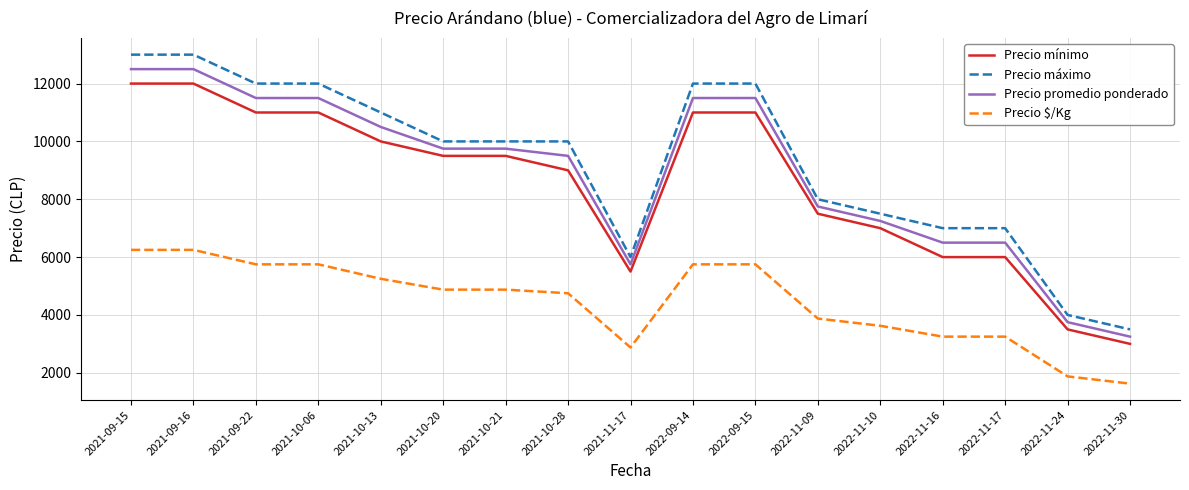

The value of Precio promedio ponderado at 2021-10-21 is 6300. True or false?

False